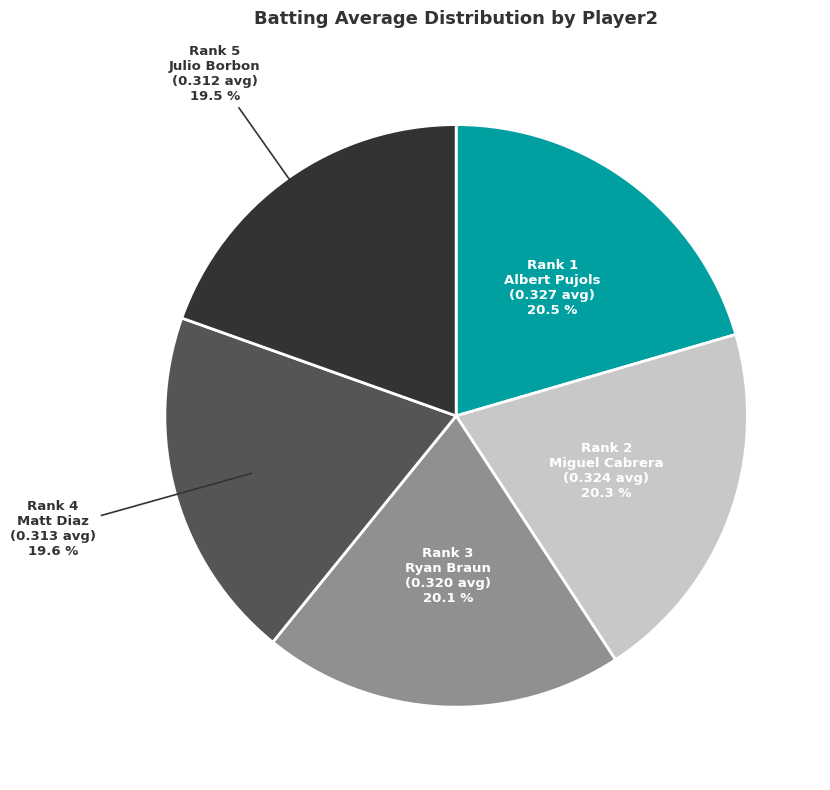

Is there any slice that represents more than half of the pie?

No